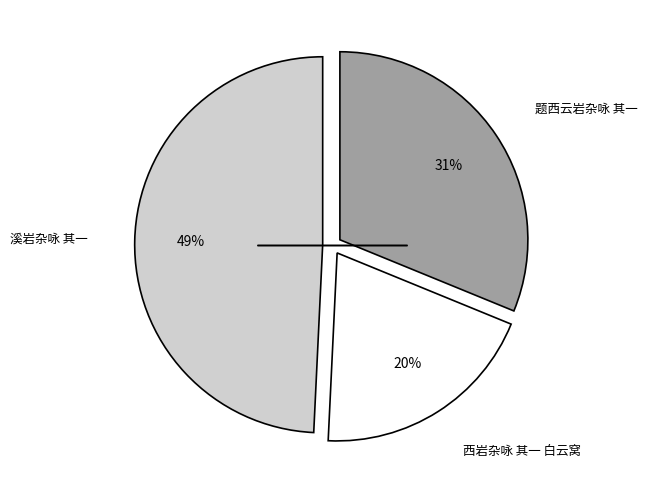

To the nearest percent, what is the average slice percentage?

33%